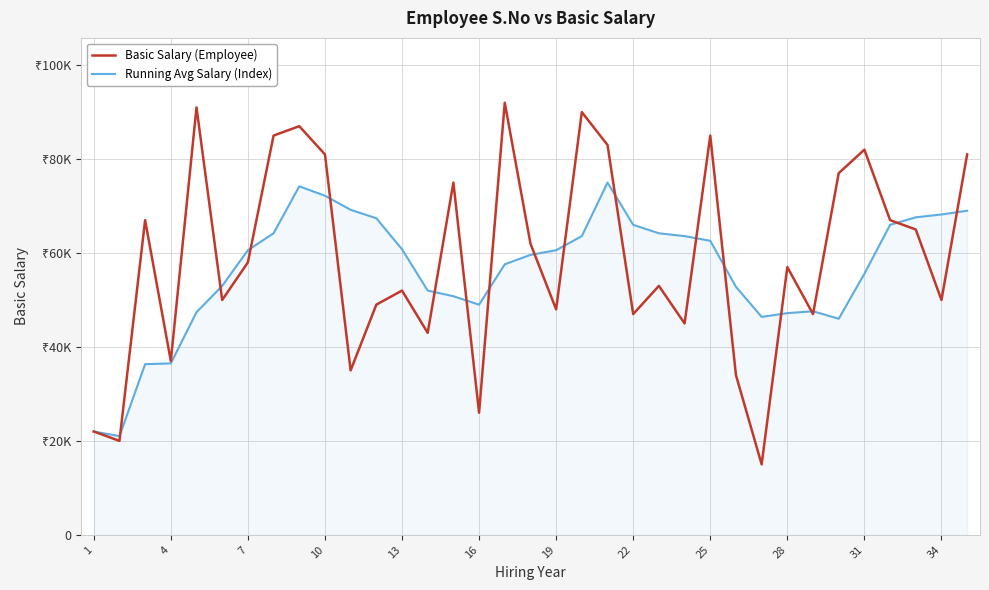

What are all the series names shown in the legend?

Basic Salary (Employee), Running Avg Salary (Index)